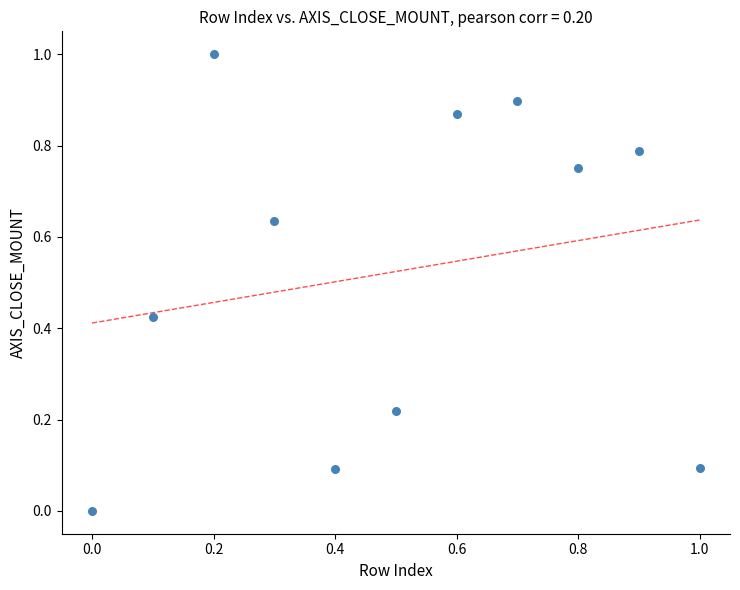

What is the range of X values (max minus min)?

1.0